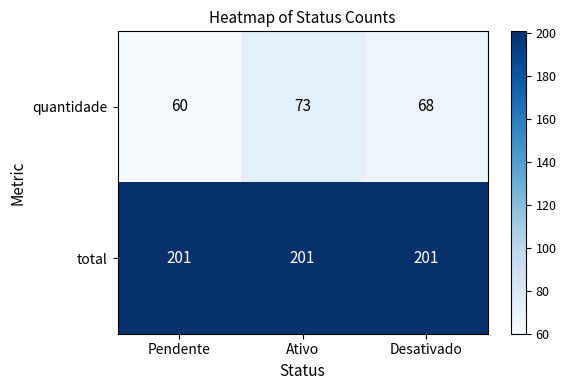

Which series has the largest total across all categories?

total